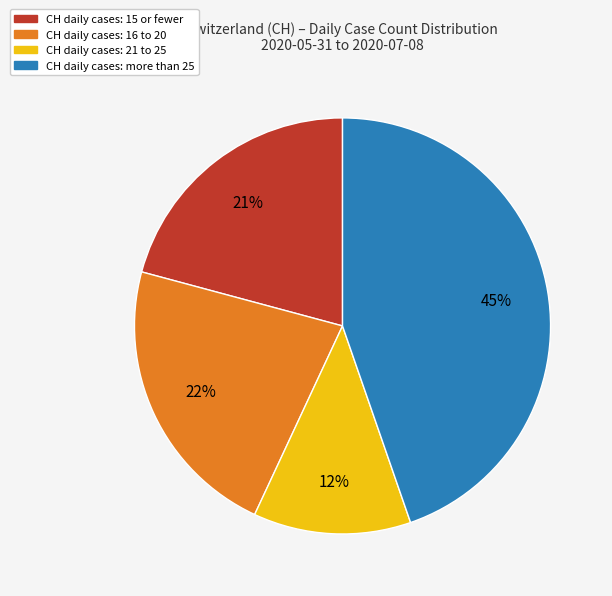

Is there any slice that represents more than half of the pie?

No